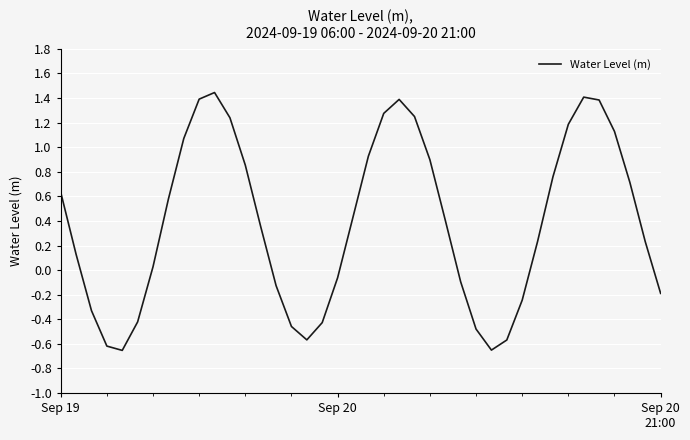

What is the difference between the maximum and minimum values?

2.1